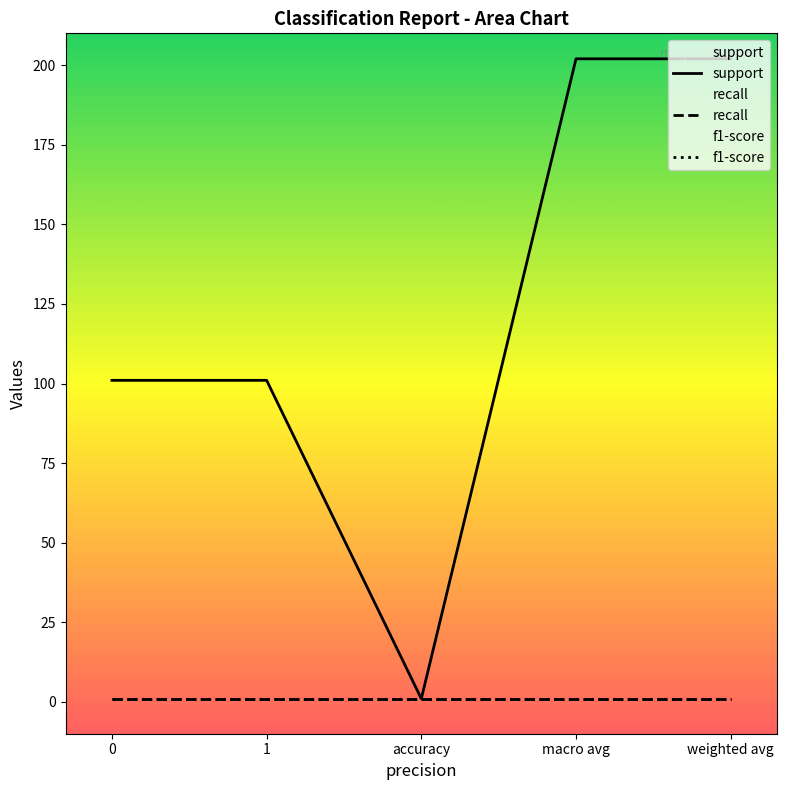

What is the average value of the recall series?

1